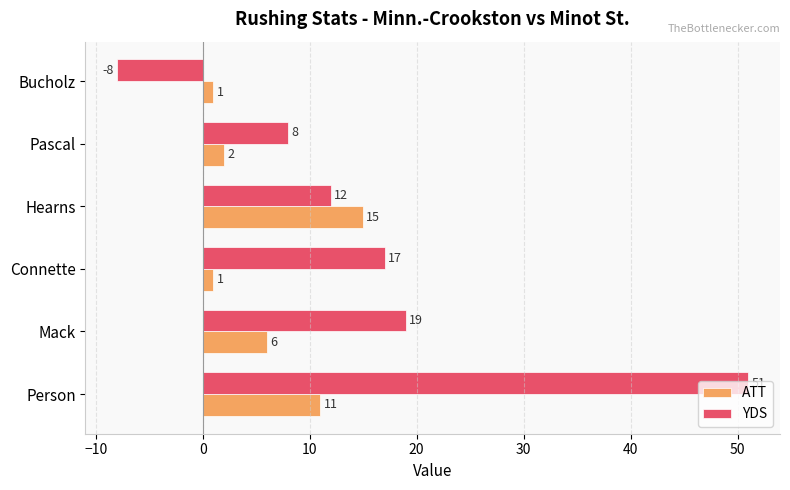

Where is ATT nearest to the value 8?

Mack